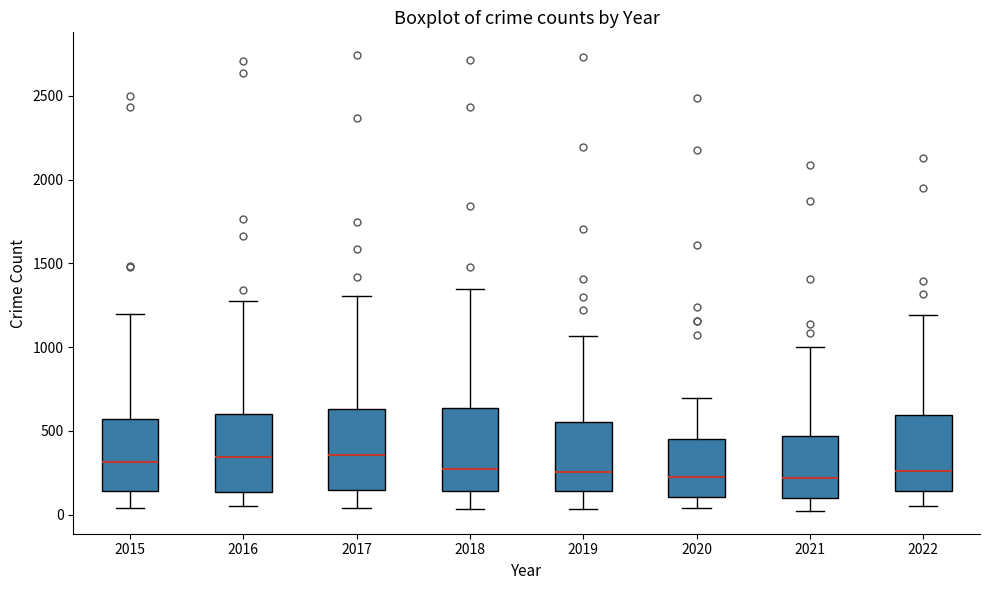

Reading left to right, transcribe this box plot: for each box, give where its median line is, the range the box spans, and where its two whiskers end, as read against the y-axis. The values are not printed on the chart, so give them approximately, as read against the axis.

2015: median 300, box 150 to 550, whiskers 50 to 1200
2016: median 350, box 150 to 600, whiskers 50 to 1300
2017: median 350, box 150 to 650, whiskers 50 to 1300
2018: median 250, box 150 to 650, whiskers 50 to 1350
2019: median 250, box 150 to 550, whiskers 50 to 1050
2020: median 250, box 100 to 450, whiskers 50 to 700
2021: median 200, box 100 to 450, whiskers 0 to 1000
2022: median 250, box 150 to 600, whiskers 50 to 1200